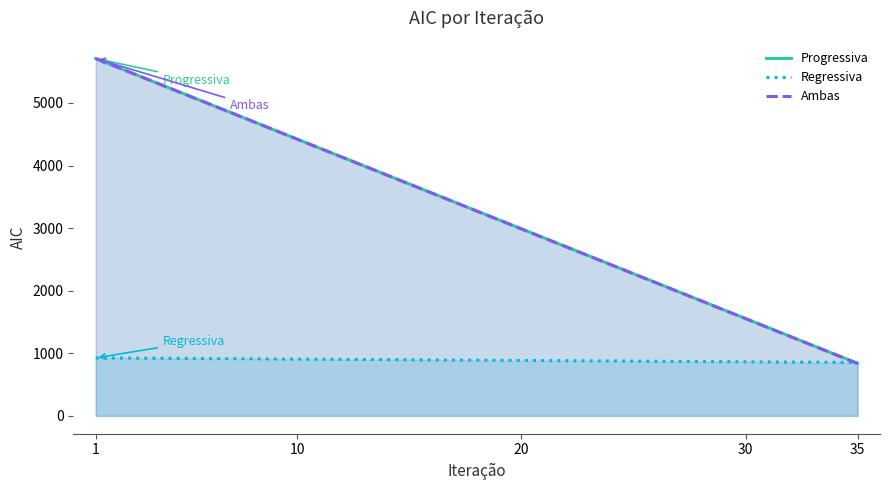

Does the chart display data point markers on the line(s)?

No